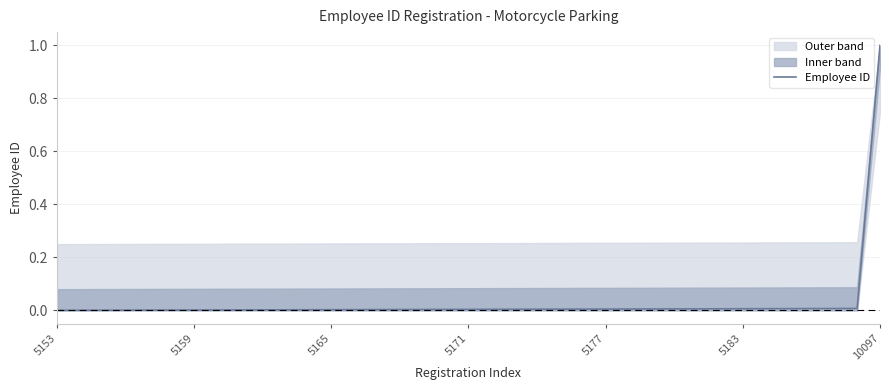

Count the number of categories in the chart.

37